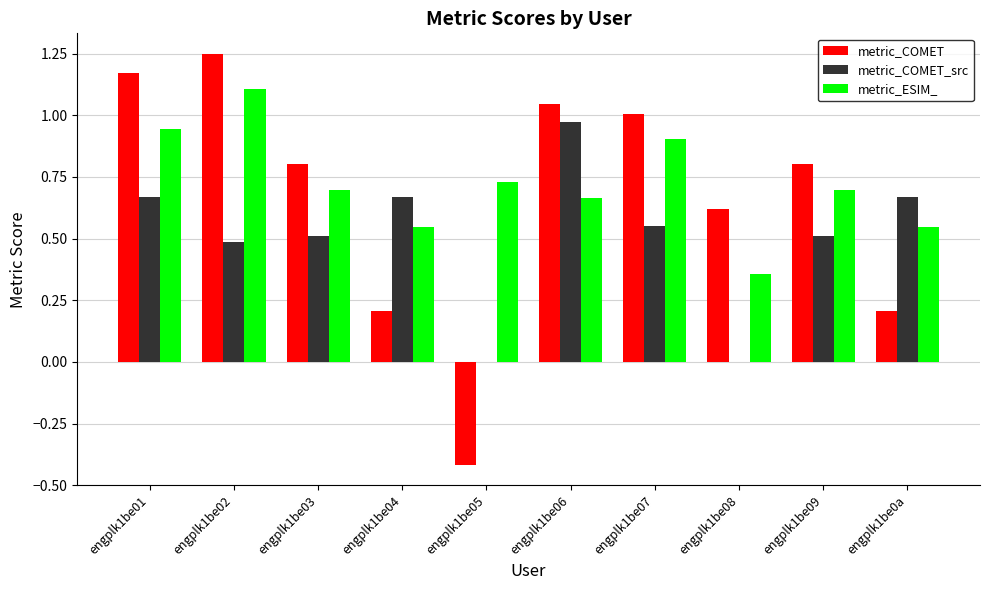

Count the number of categories in the chart.

10